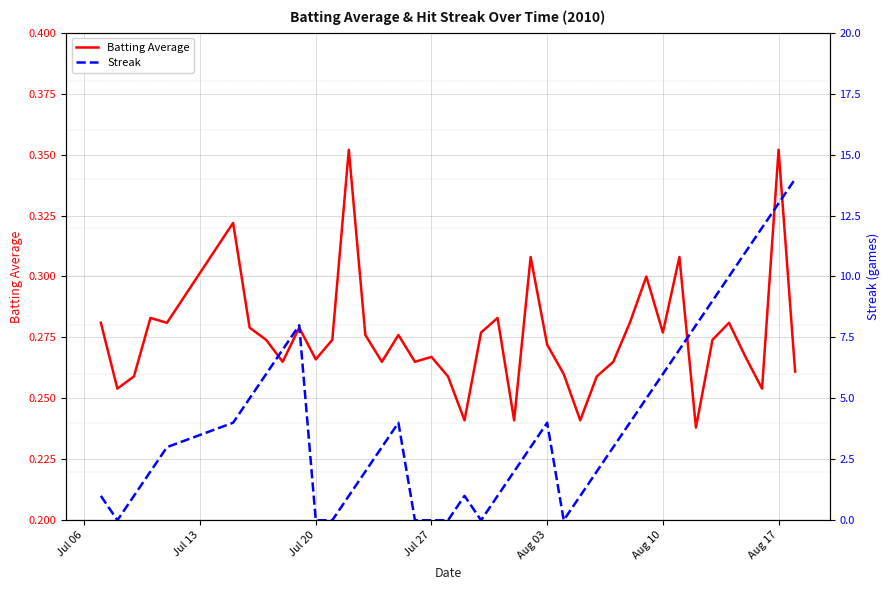

Rank the series by their average value, from highest to lowest.

Streak, Batting Average